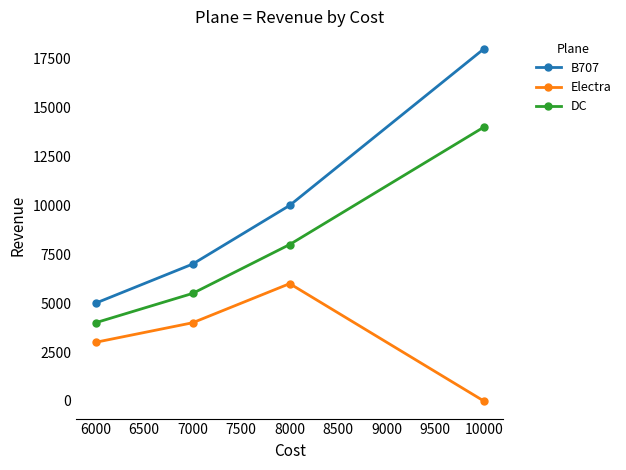

Reading left to right, what are all the values shown in this chart?

B707: 5000	7000	10000	18000
Electra: 3000	4000	6000	0
DC: 4000	5500	8000	14000